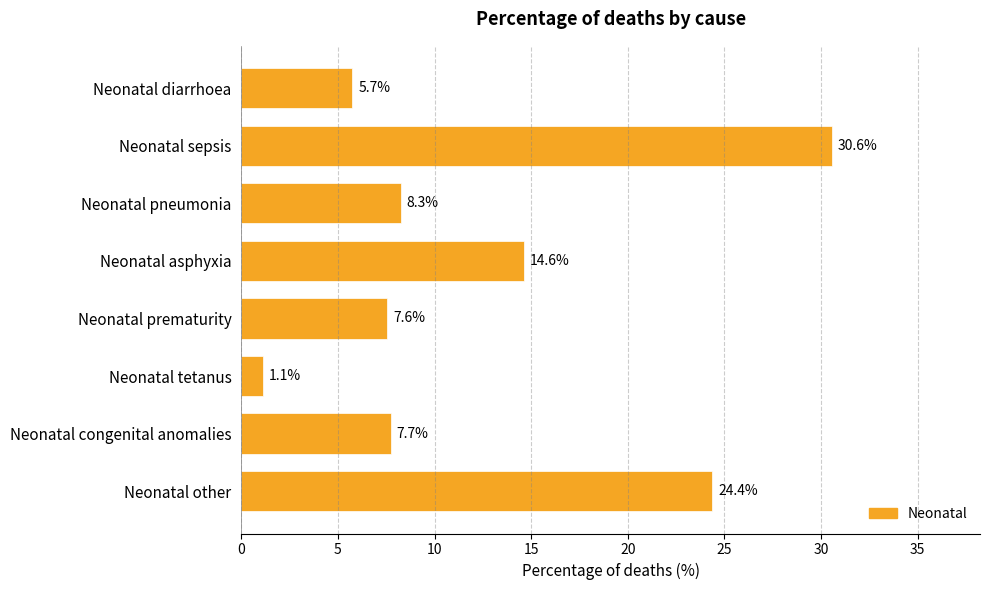

Where is the data nearest to the value 15?

Neonatal asphyxia